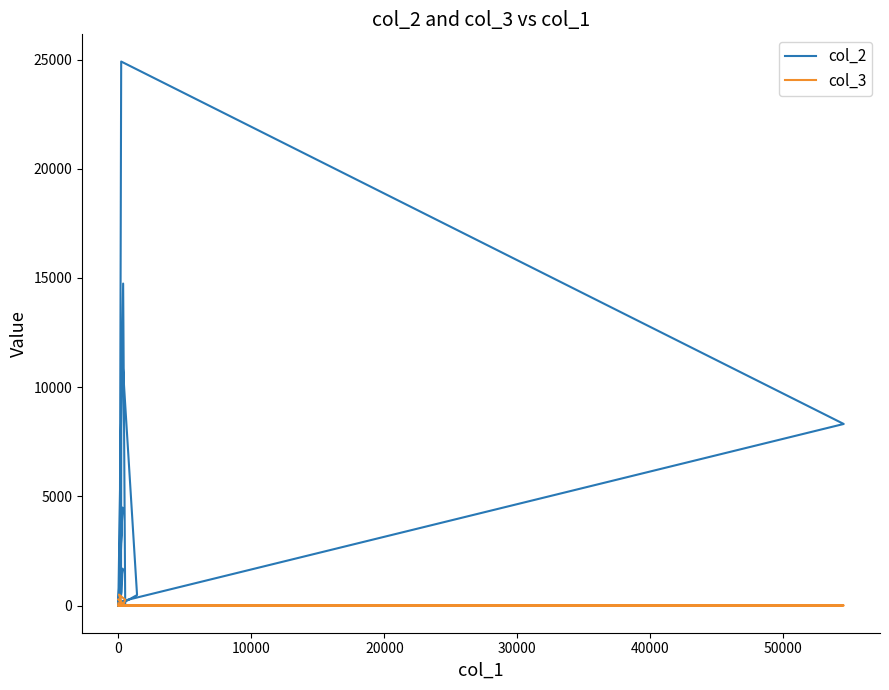

Reading left to right, list all the values displayed in this chart.

col_2: 174	0	595	44	1689	590	174	8314	24911	146	0	616	12028	480	0	4485	49	0	14744	0
col_3: 1	1	1	1	10	3	1	3	1	1	111	6	6	1	4	3	503	264	20	278